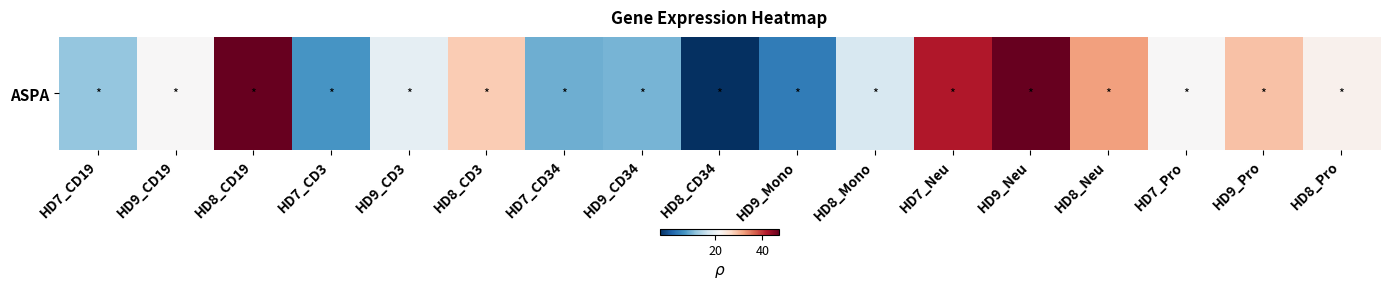

What is the maximum value shown in the chart?

47.5